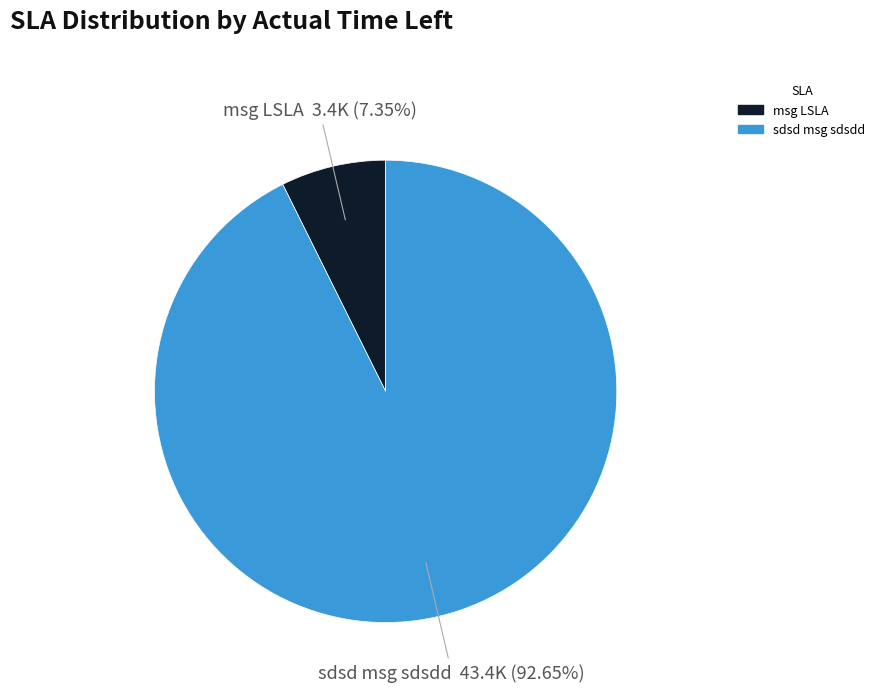

To the nearest percent, what is the difference between the sdsd msg sdsdd and msg LSLA slice percentages?

85%